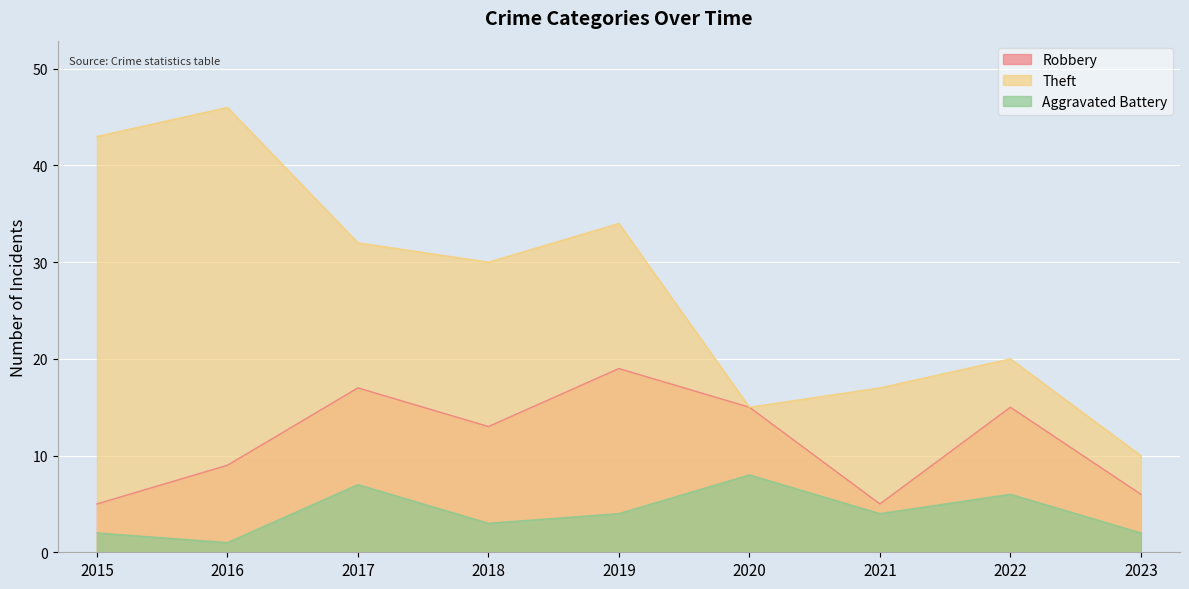

What is the total value across all series at 2016?

56